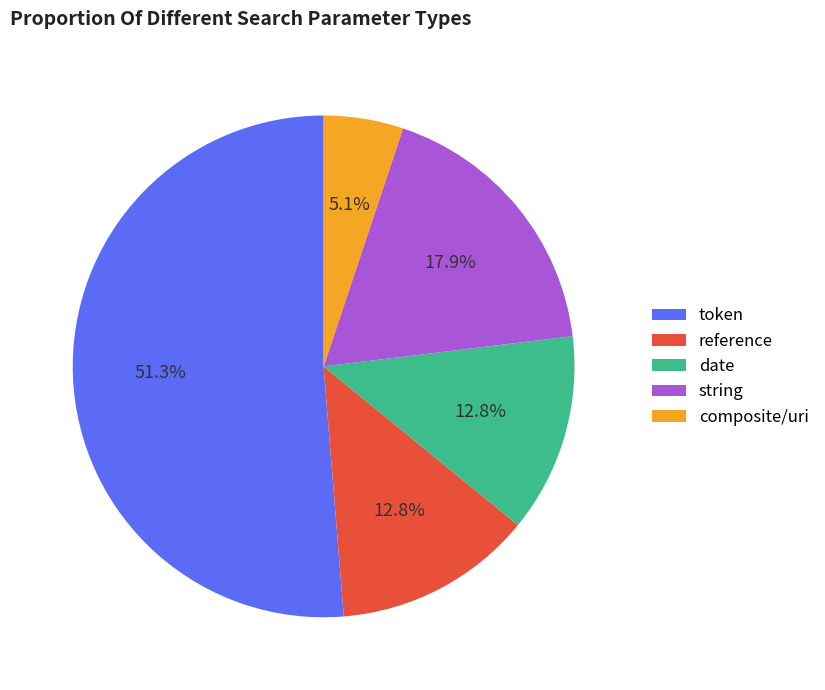

Count the number of slices in the pie.

5